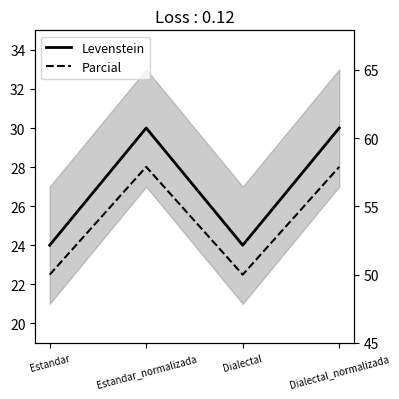

Reading left to right, what are all the values shown in this chart?

Levenstein: Estandar=24.0	Estandar_normalizada=30.0	Dialectal=24.0	Dialectal_normalizada=30.0
Parcial: Estandar=50.0	Estandar_normalizada=57.9	Dialectal=50.0	Dialectal_normalizada=57.9